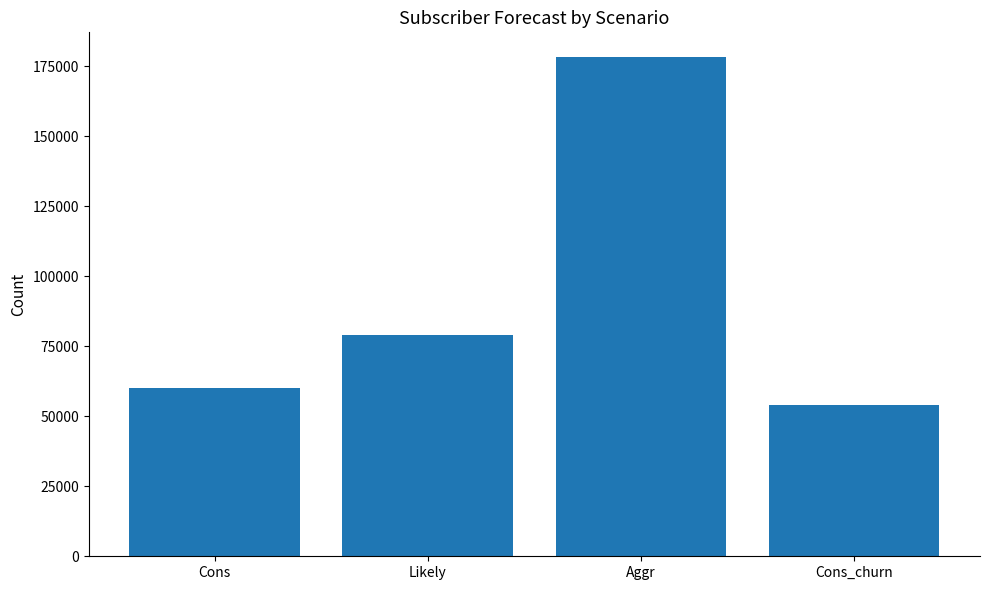

Is it true that the value at Cons is 60139?

True